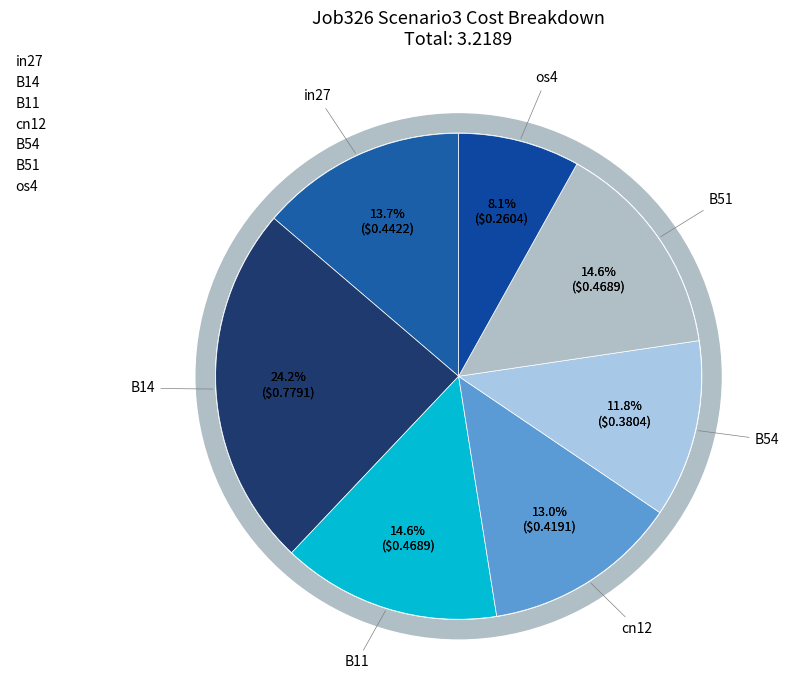

Is it true that os4 is 8% of the pie?

True